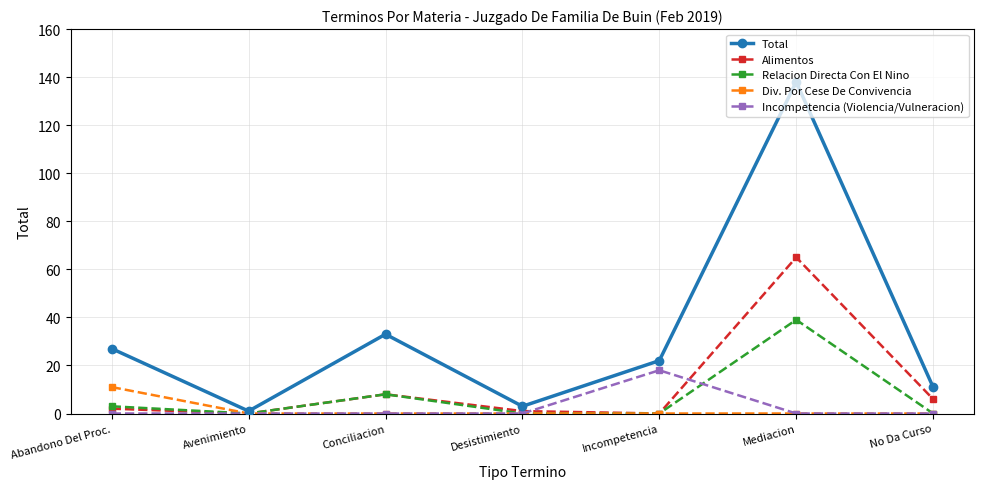

What is the label of the 7th point from the right?

Abandono Del Proc.